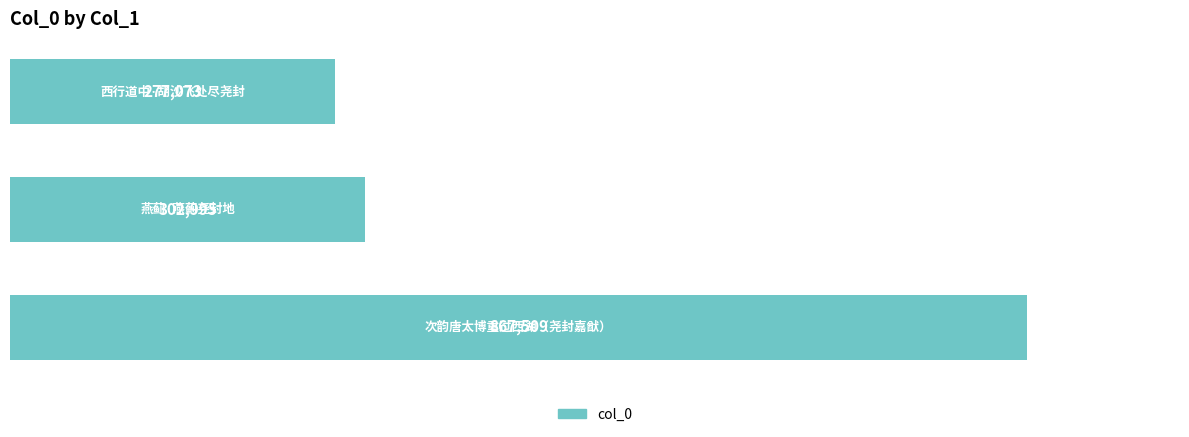

Reading bottom to top, extract all data points from this chart.

867509	302995	277073